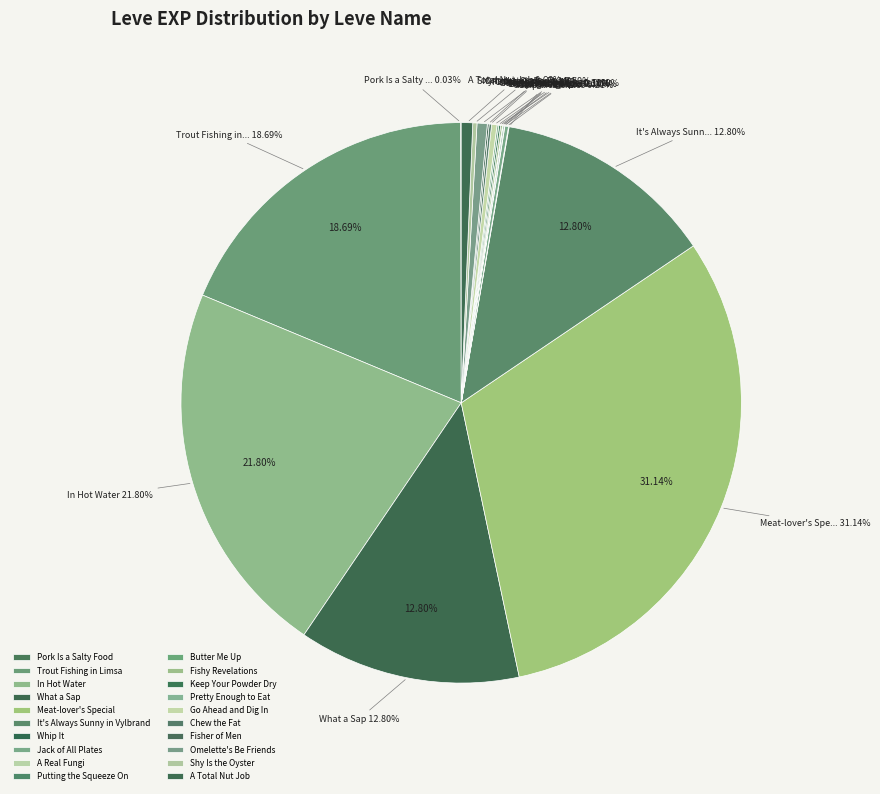

How many segments does this pie chart have?

20